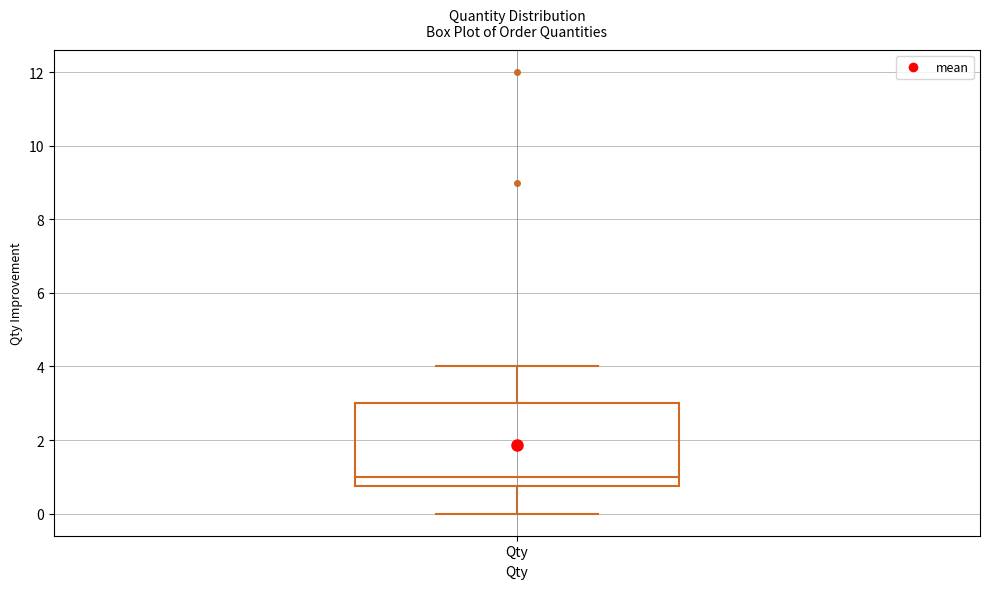

Where is the upper edge of the box for Qty on the y-axis? The values are not printed on the chart, so give them approximately, as read against the axis.

3.0